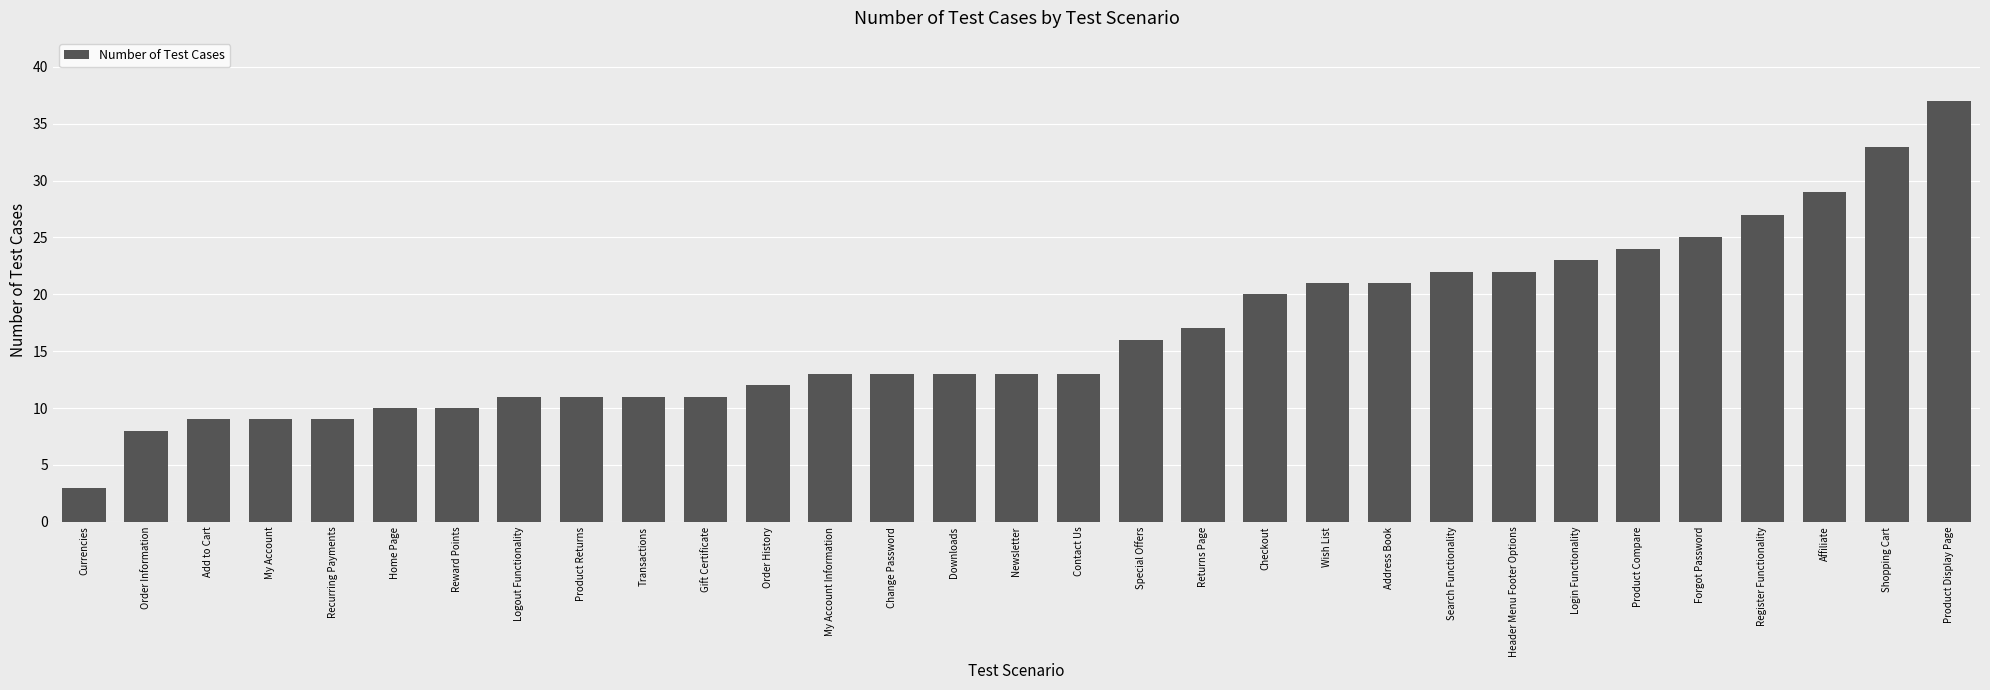

What is the ratio of the value at Product Display Page to the value at Home Page?

3.7